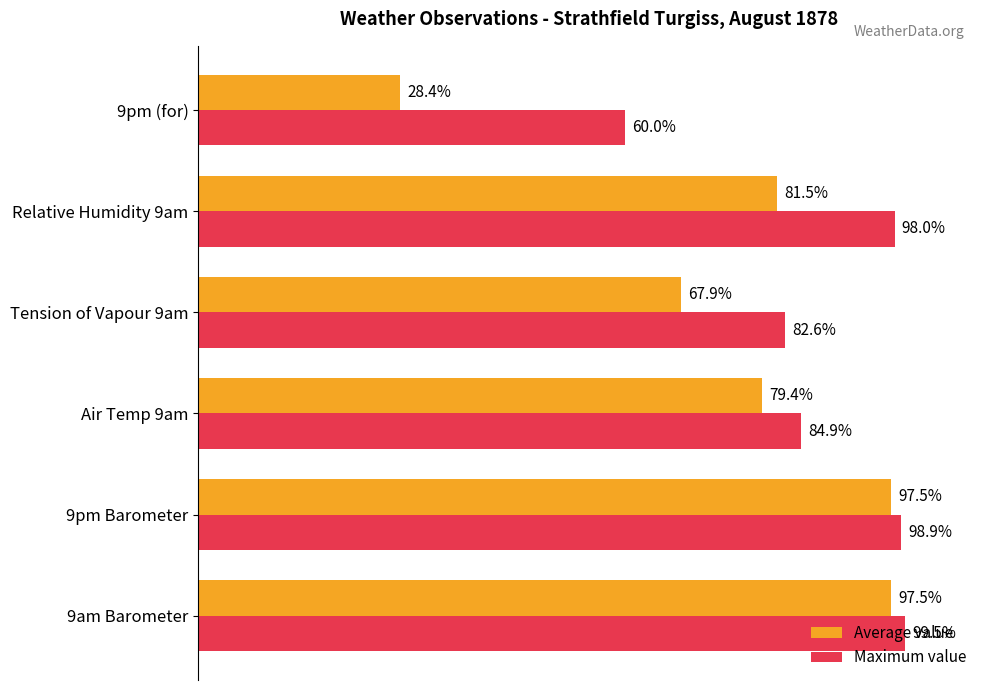

Which series changed the most between Relative Humidity 9am and 9pm (for)?

Average value